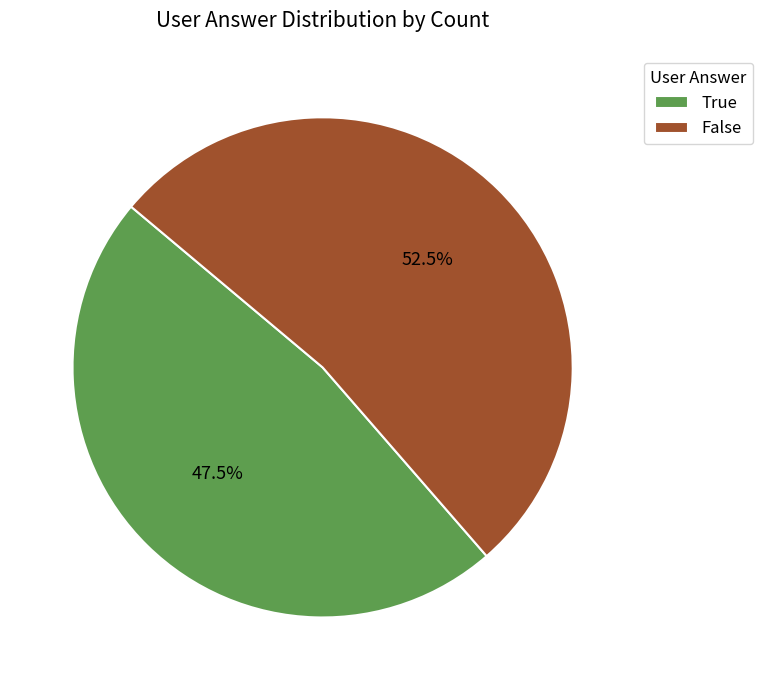

Is there any slice that represents more than half of the pie?

Yes